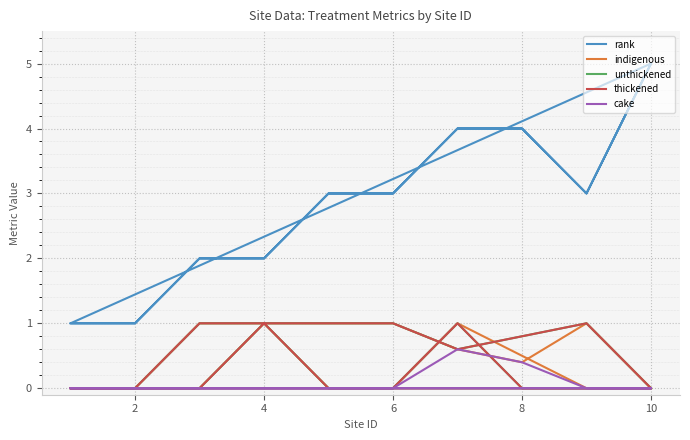

Reading right to left, list all the values displayed in this chart.

rank: 5.0	3.0	4.0	4.0	3.0	3.0	2.0	2.0	1.0	1.0	5.0	3.0	4.0	4.0	3.0	3.0	2.0	2.0	1.0	1.0
indigenous: 0.0	1.0	0.4	0.6	1.0	1.0	1.0	0.0	0.0	0.0	0.0	0.0	0.5	1.0	0.0	0.0	1.0	1.0	0.0	0.0
unthickened: 0.0	1.0	0.8	0.6	1.0	1.0	1.0	0.0	0.0	0.0	0.0	0.0	0.0	1.0	0.0	0.0	1.0	1.0	0.0	0.0
thickened: 0.0	1.0	0.8	0.6	1.0	1.0	1.0	0.0	0.0	0.0	0.0	0.0	0.0	1.0	0.0	0.0	1.0	1.0	0.0	0.0
cake: 0.0	0.0	0.4	0.6	0.0	0.0	0.0	0.0	0.0	0.0	0.0	0.0	0.0	0.0	0.0	0.0	0.0	0.0	0.0	0.0